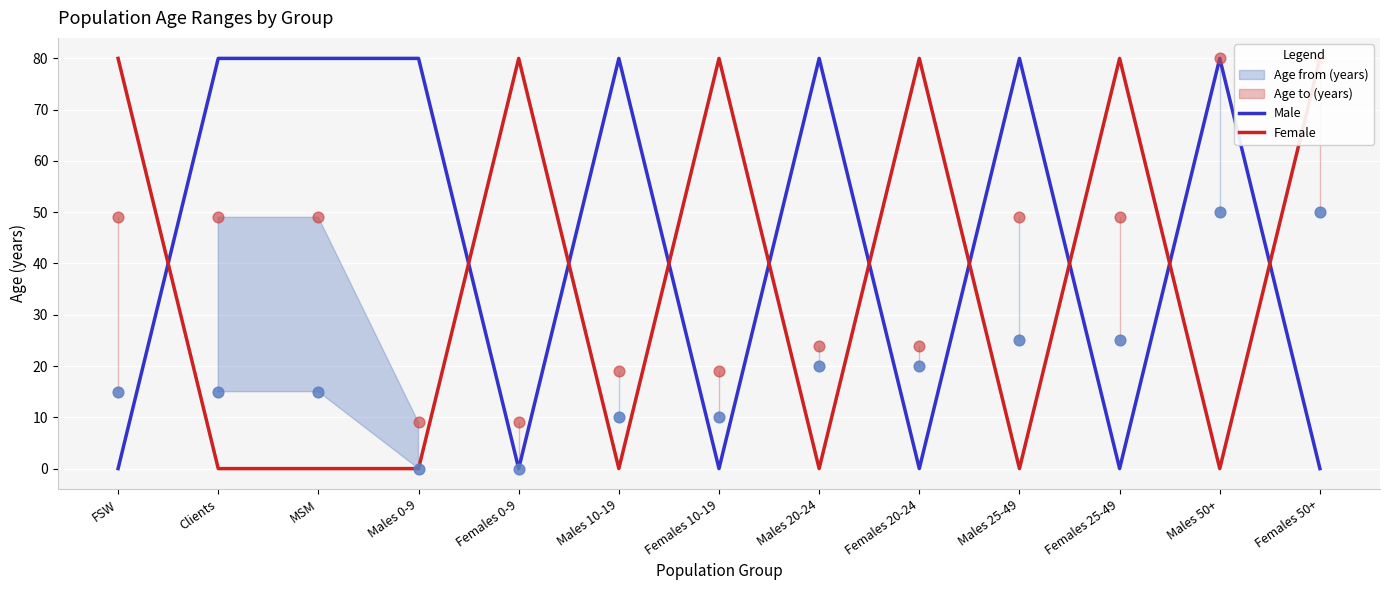

Which series has the largest total across all categories?

Male